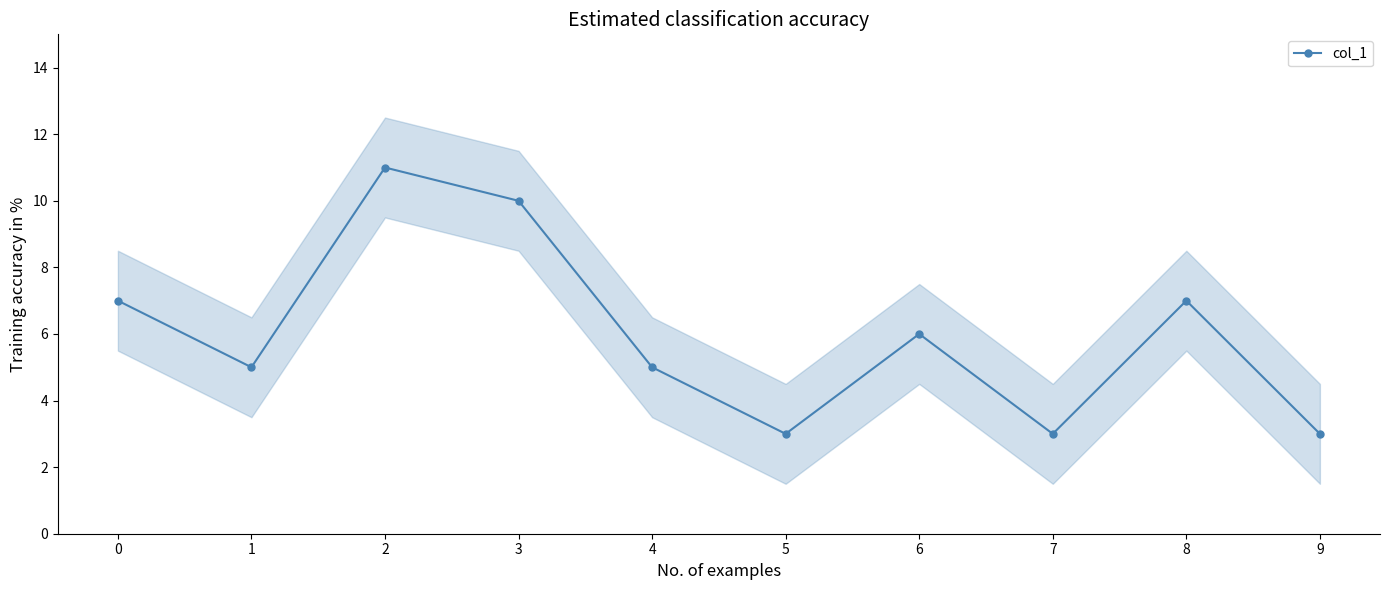

What is the average value?

6